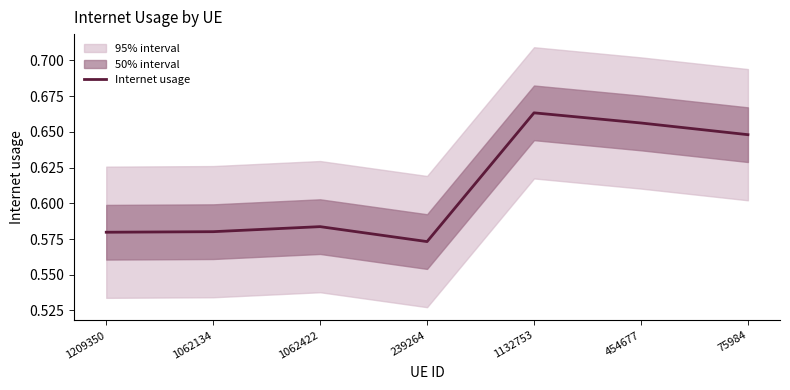

How many interior local valleys (lower than both neighbors) does the data have?

1